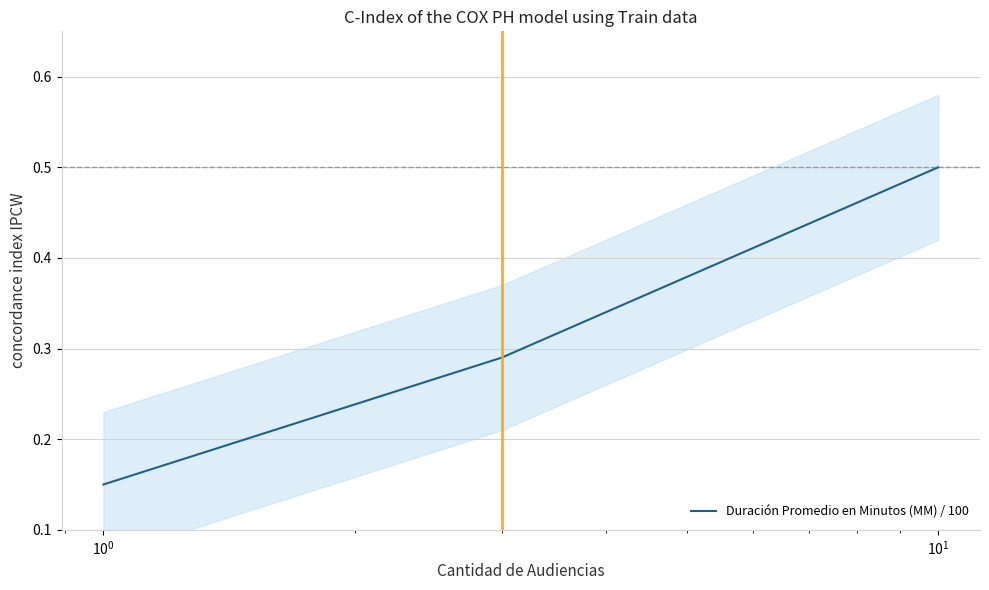

Reading left to right, what are all the values shown in this chart?

0.1	0.3	0.5